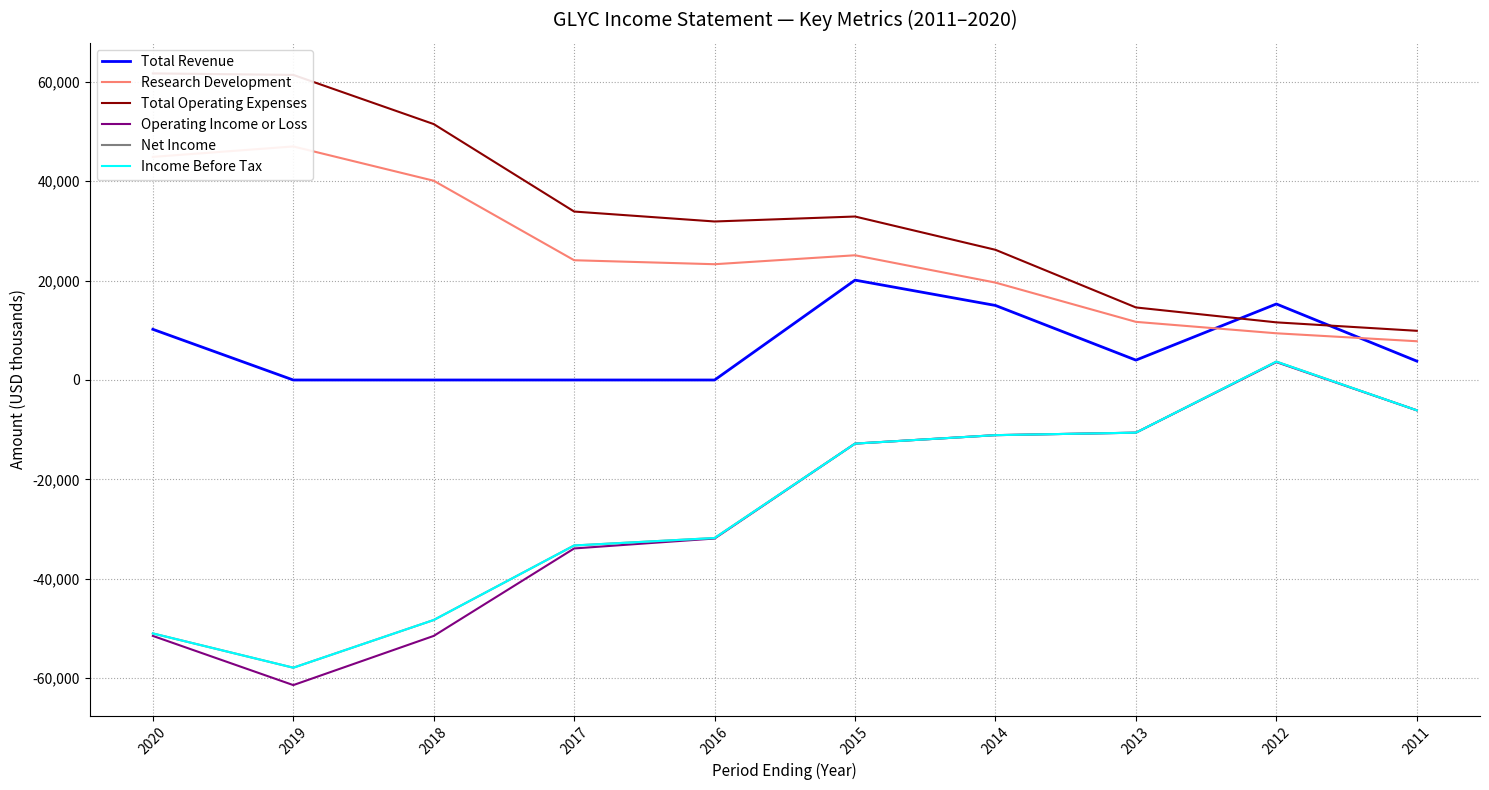

Reading left to right, list all the values displayed in this chart.

Total Revenue: 10200	0	0	0	0	20100	15000	4000	15300	3800
Research Development: 44900	47000	40100	24100	23300	25100	19600	11700	9400	7800
Total Operating Expenses: 61700	61400	51500	33900	31900	32900	26200	14600	11600	9900
Operating Income or Loss: -51500	-61400	-51500	-33900	-31900	-12800	-11100	-10600	3600	-6100
Net Income: -51000	-57900	-48300	-33300	-31800	-12800	-11100	-10600	3700	-6100
Income Before Tax: -51000	-57900	-48300	-33300	-31800	-12800	-11100	-10600	3700	-6100